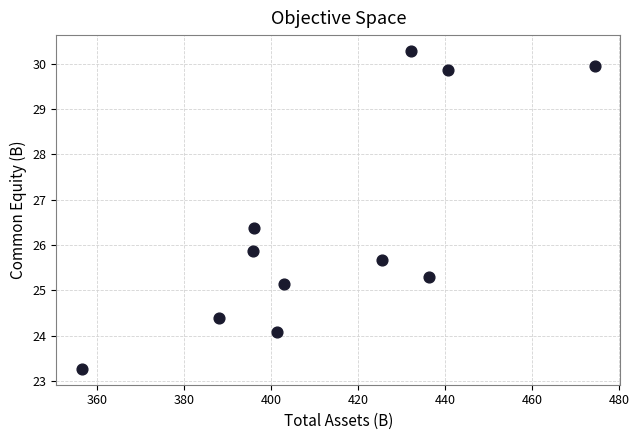

What Y value in the scatter plot is closest to 26?

25.9